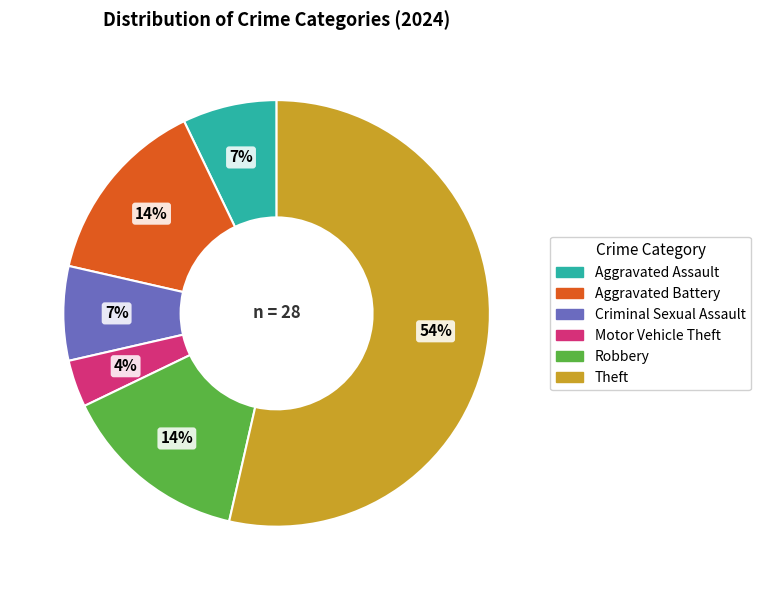

Combined, do Aggravated Assault and Aggravated Battery account for over 50%?

No